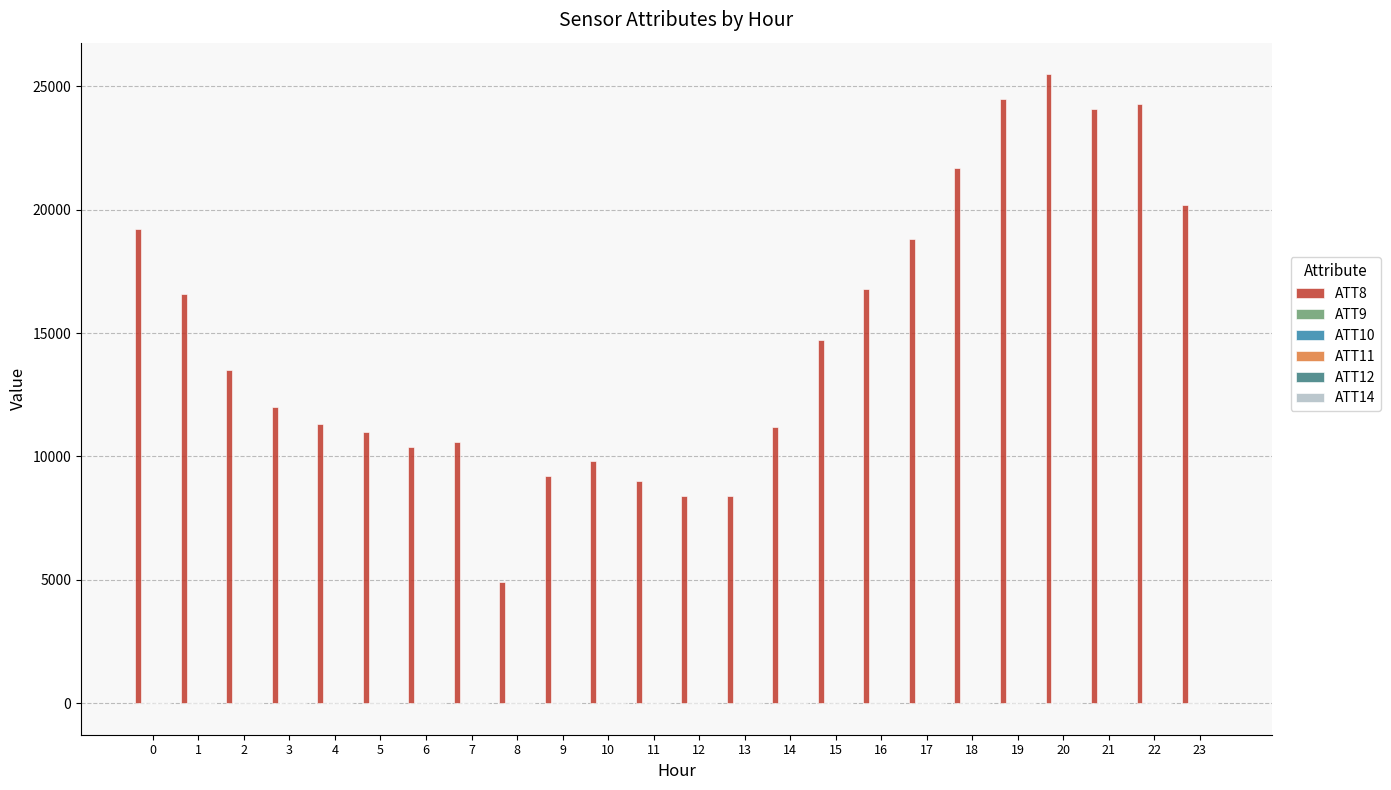

Which series has the largest total across all categories?

ATT8